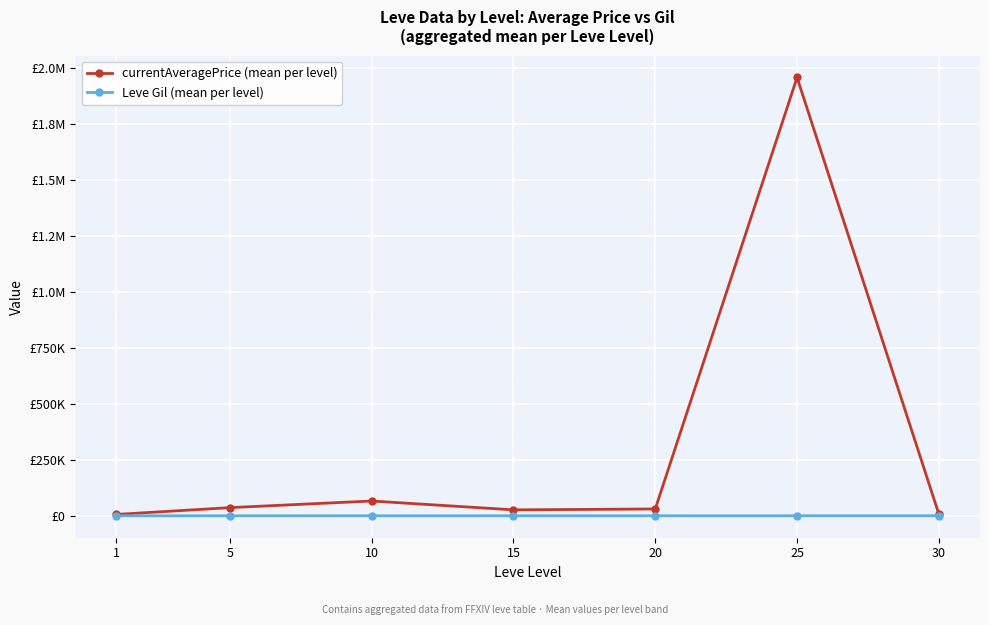

The currentAveragePrice (mean per level) series shows 1956254.8 at 25. True or false?

True